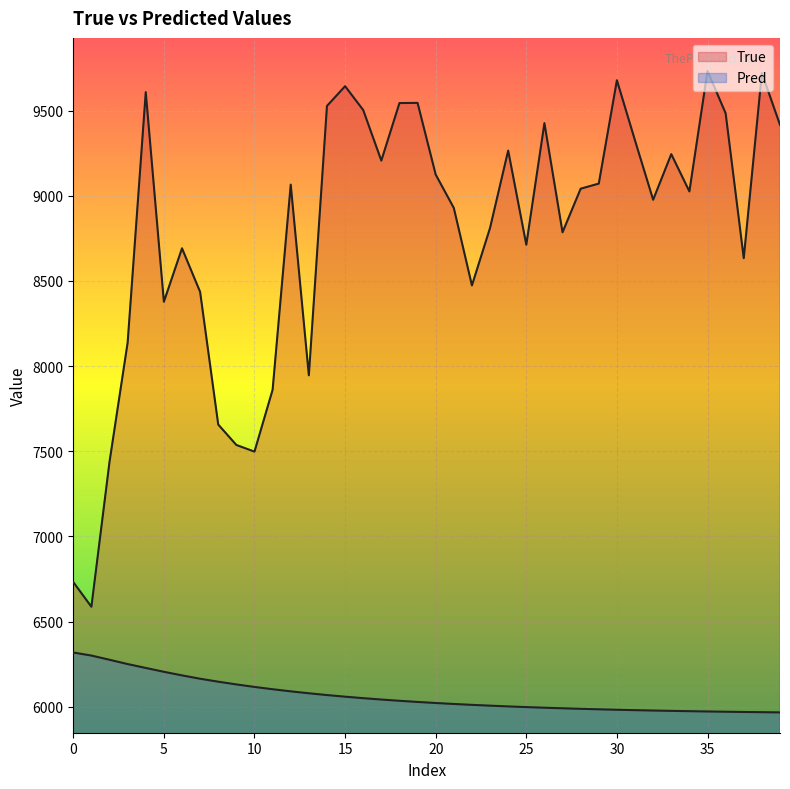

Reading left to right, transcribe all the data shown in this chart.

True: 6732.0	6587.0	7438.0	8138.0	9609.0	8378.0	8692.0	8436.0	7657.0	7537.0	7498.0	7861.0	9066.0	7946.0	9528.0	9644.0	9504.0	9207.0	9545.0	9546.0	9125.0	8929.0	8474.0	8812.0	9266.0	8713.0	9427.0	8786.0	9042.0	9072.0	9679.0	9325.0	8977.0	9245.0	9026.0	9733.0	9485.0	8634.0	9721.0	9417.0
Pred: 6318.3	6300.3	6275.6	6250.4	6227.6	6205.0	6183.9	6164.2	6146.9	6130.8	6116.1	6102.6	6090.2	6078.8	6068.4	6058.9	6050.1	6042.1	6034.7	6027.9	6021.7	6016.1	6010.9	6006.1	6001.7	5997.7	5994.0	5990.6	5987.5	5984.7	5982.1	5979.7	5977.5	5975.5	5973.7	5972.0	5970.5	5969.0	5967.7	5966.6